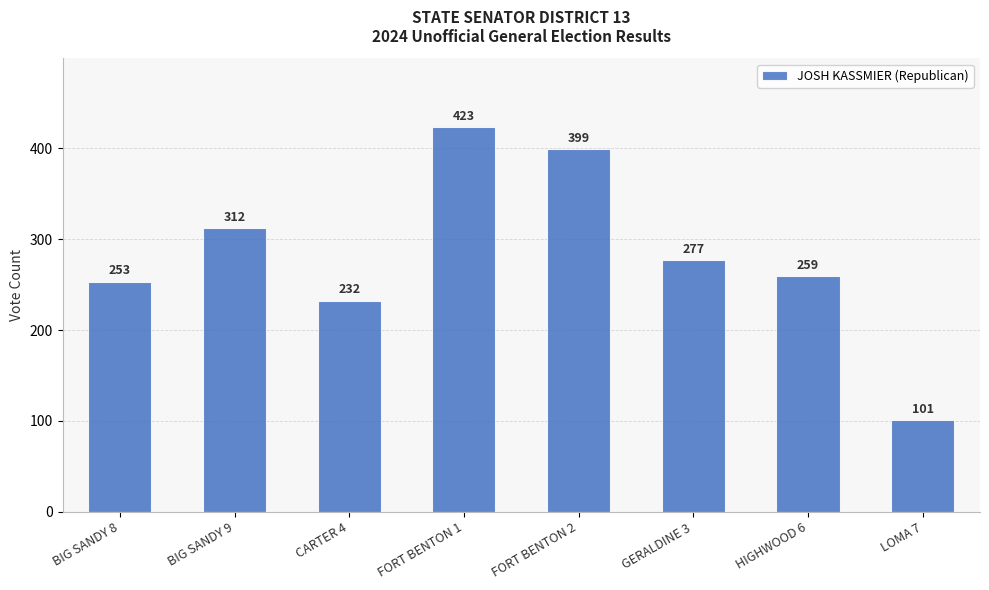

Reading right to left, list all the values displayed in this chart.

LOMA 7=101	HIGHWOOD 6=259	GERALDINE 3=277	FORT BENTON 2=399	FORT BENTON 1=423	CARTER 4=232	BIG SANDY 9=312	BIG SANDY 8=253